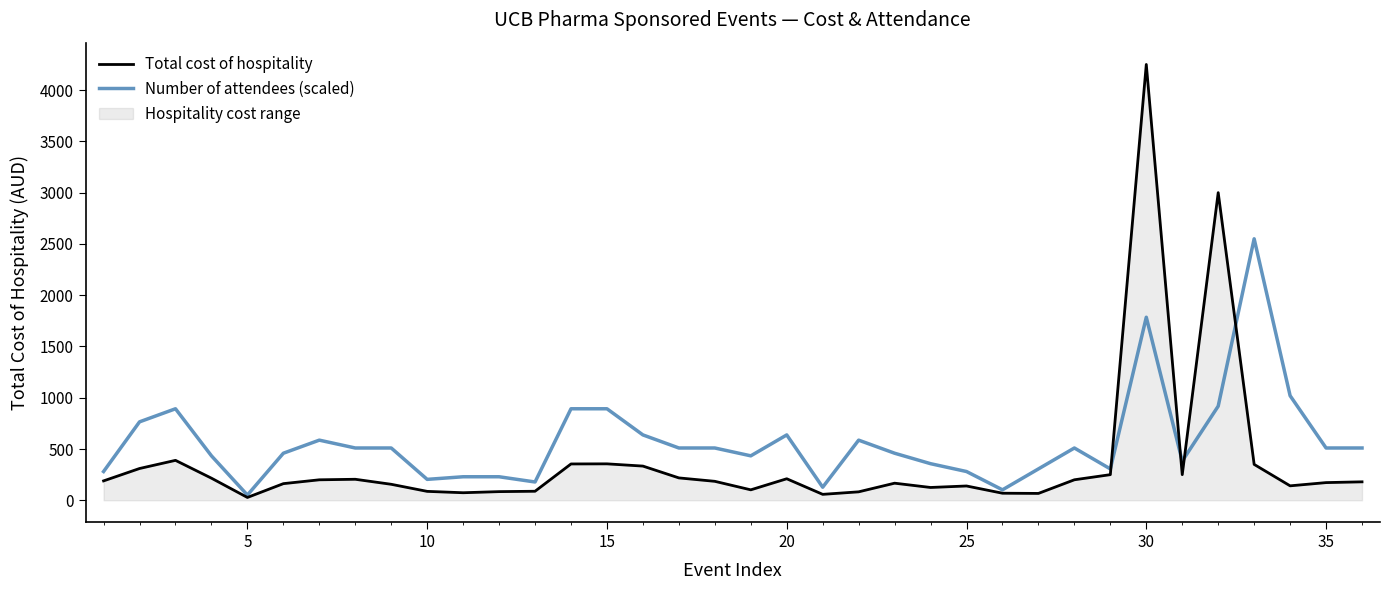

What is the maximum value shown in the chart?

4250.0